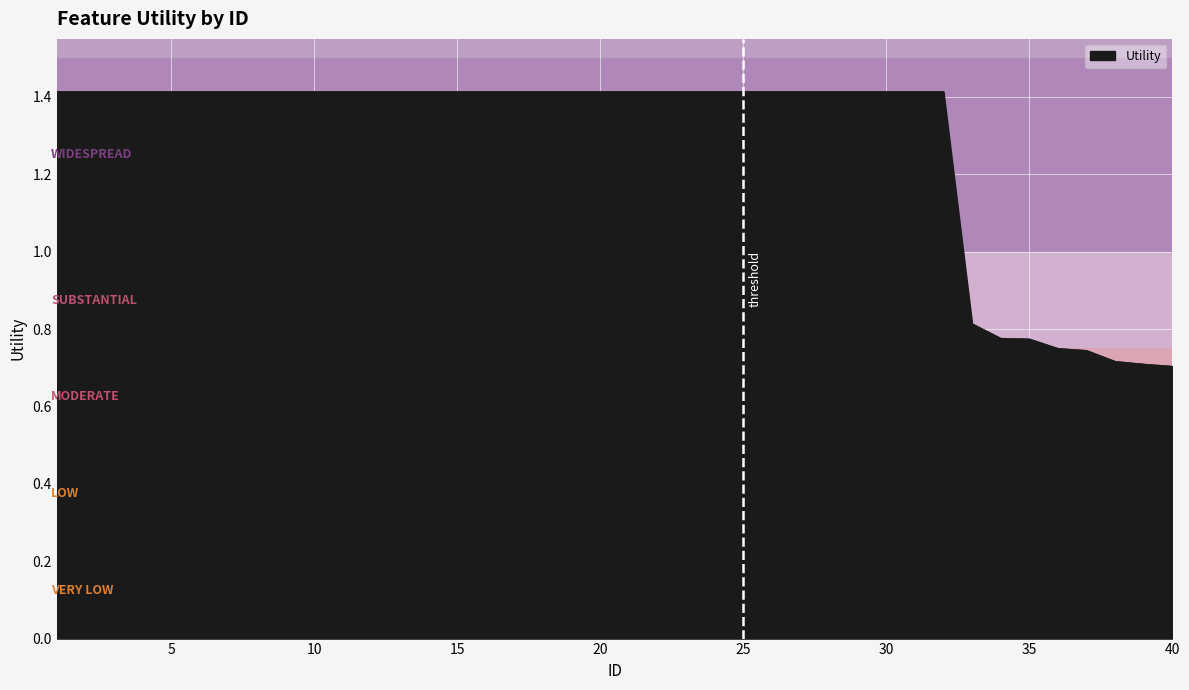

What is the maximum value shown in the chart?

1.4